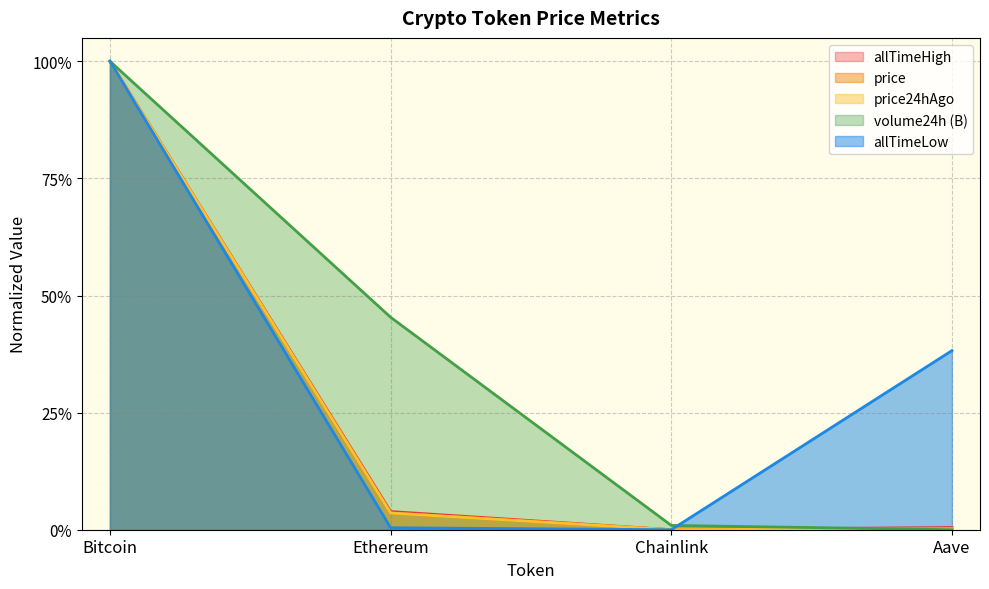

What is the spread (max minus min) of values at Ethereum?

0.4